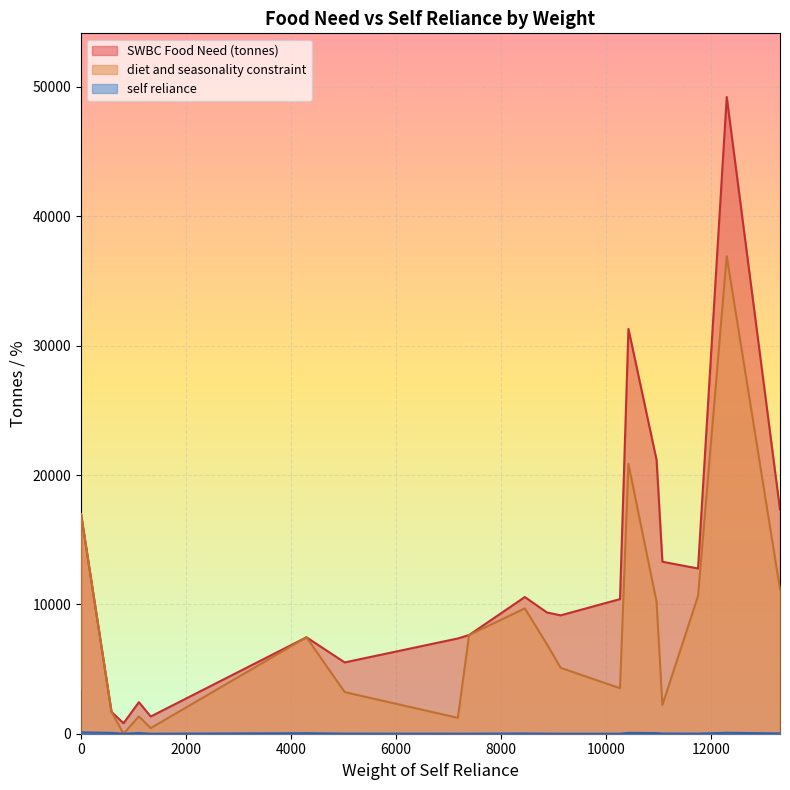

How many interior local peaks does the self reliance series have?

5